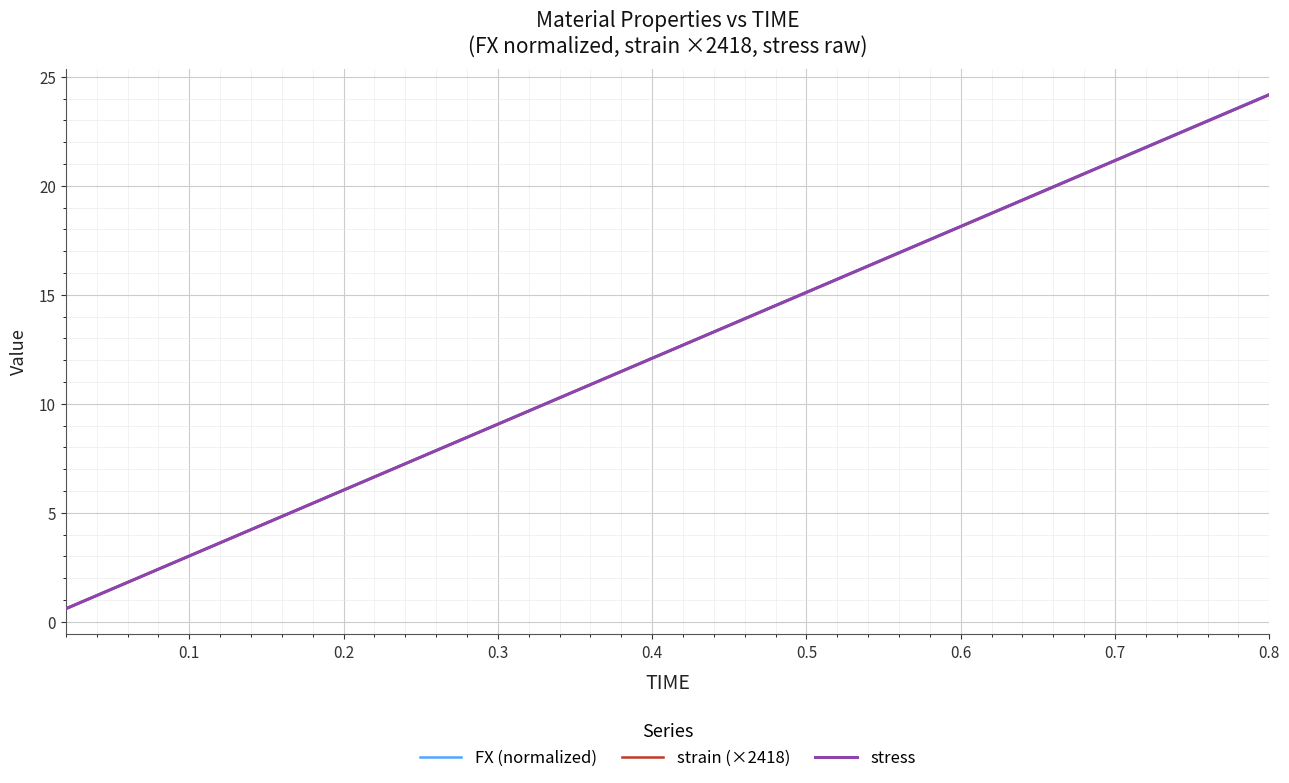

List the series in order of their overall mean, highest first.

FX (normalized), stress, strain (×2418)